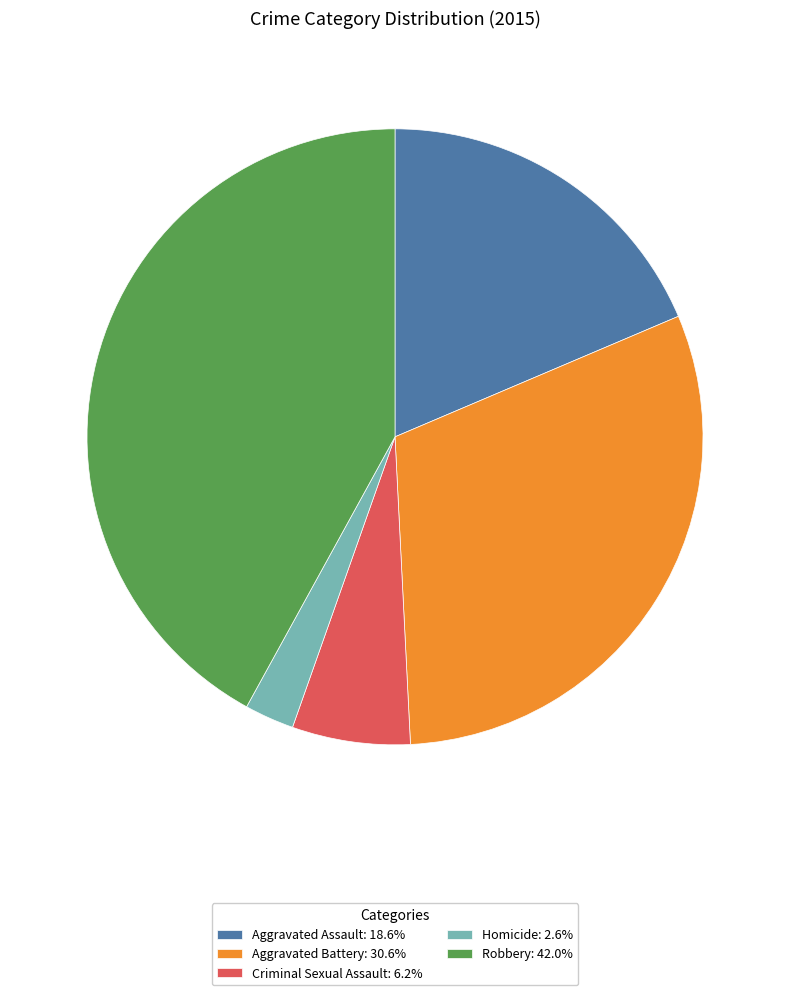

Does Aggravated Assault represent more than half of the total?

No